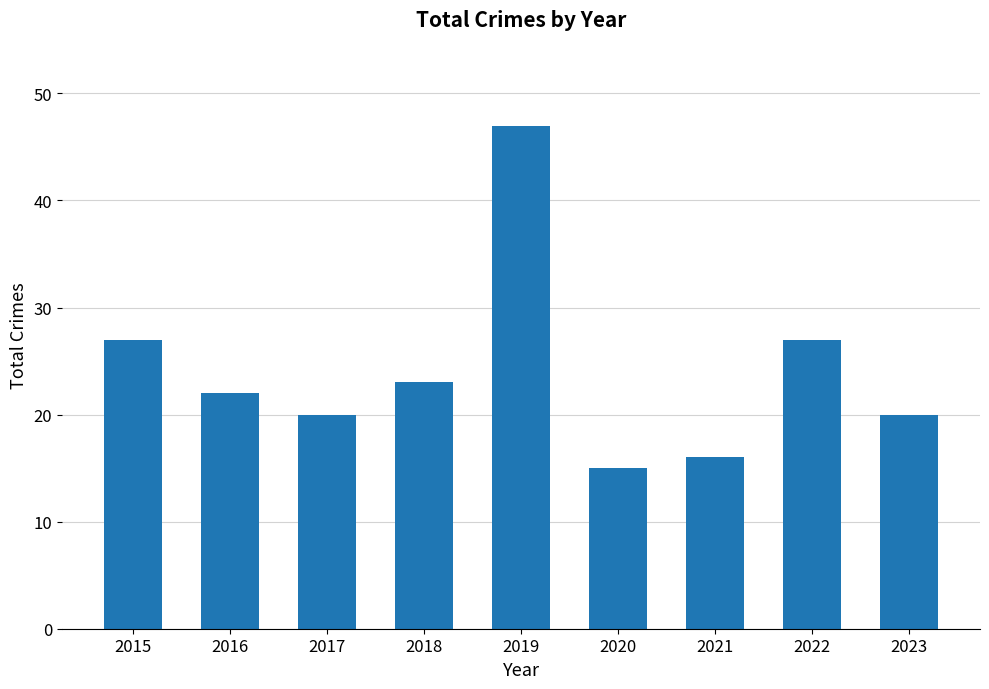

Which label corresponds to the largest value in the chart?

2019